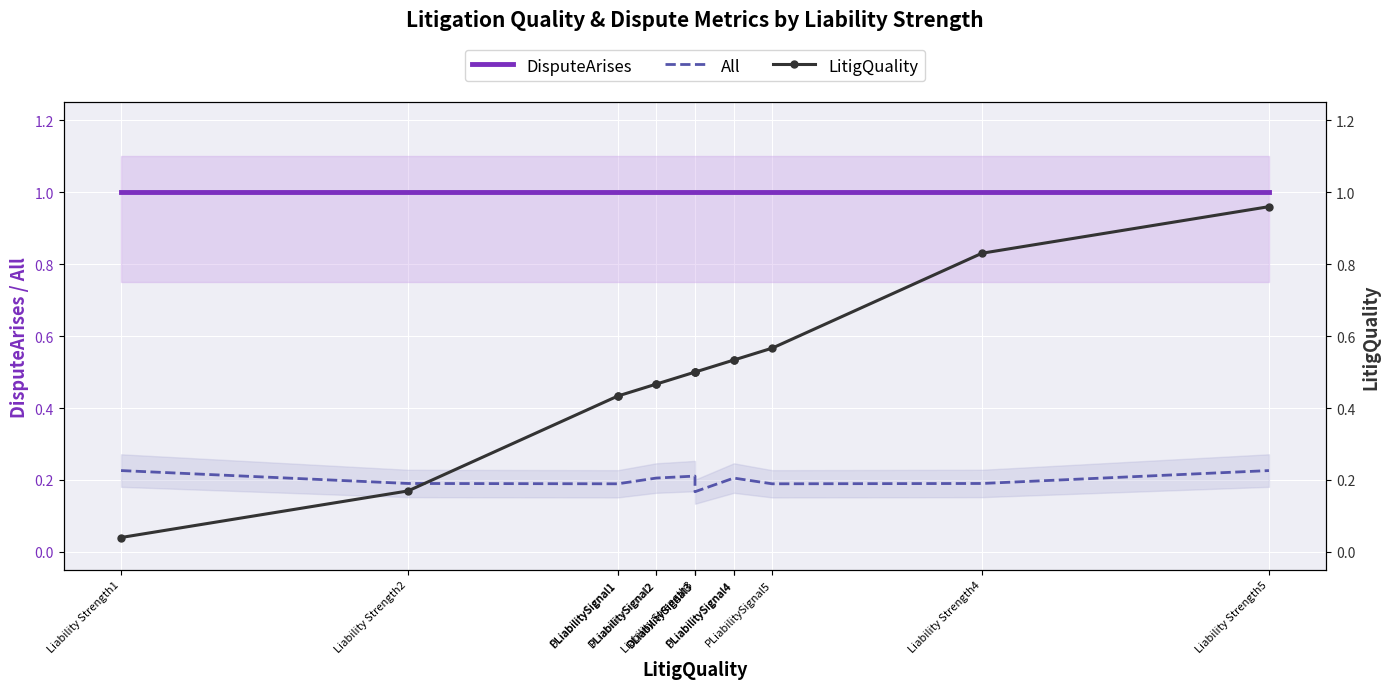

What is the label of the 11th point from the right?

PLiabilitySignal1